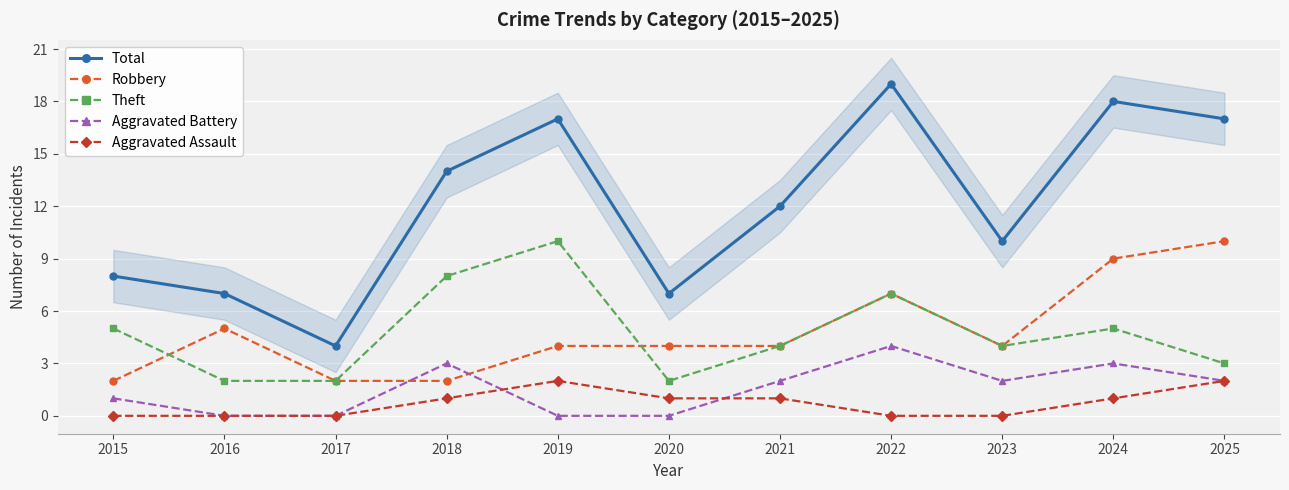

The value of Total at 2016 is 7. True or false?

True